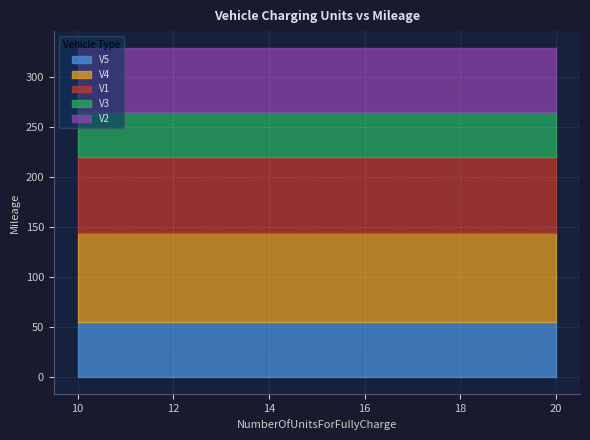

Reading right to left, list all the values displayed in this chart.

V5=55	V4=89	V3=45	V2=64	V1=76